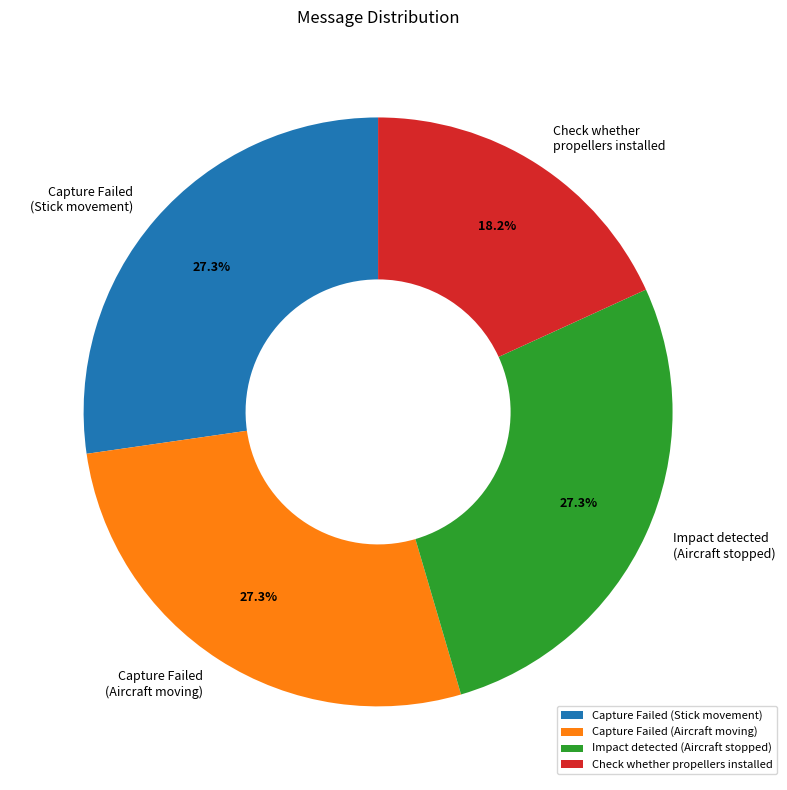

Count the number of slices in the pie.

4